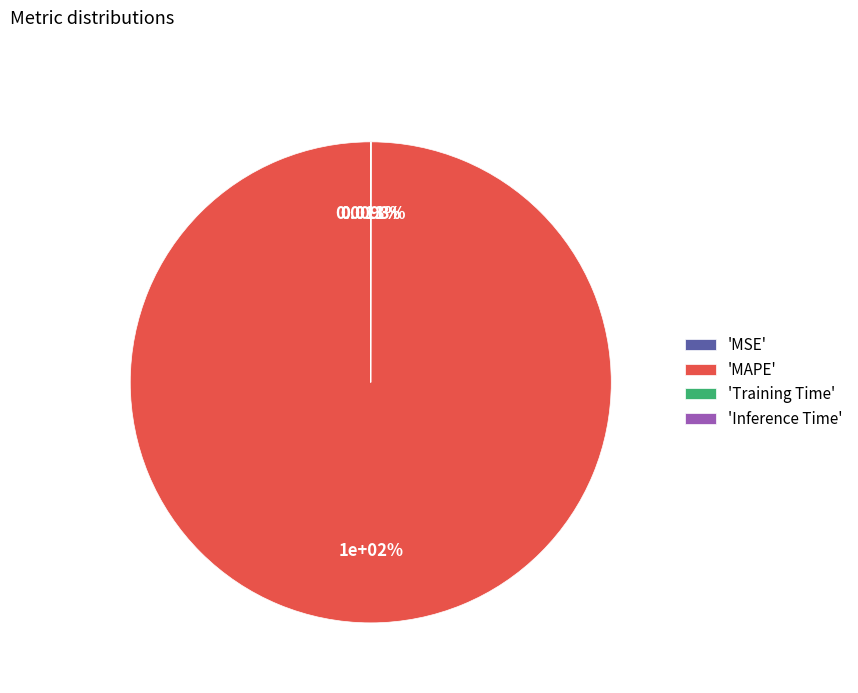

Between MAPE and MSE, which is larger?

MAPE